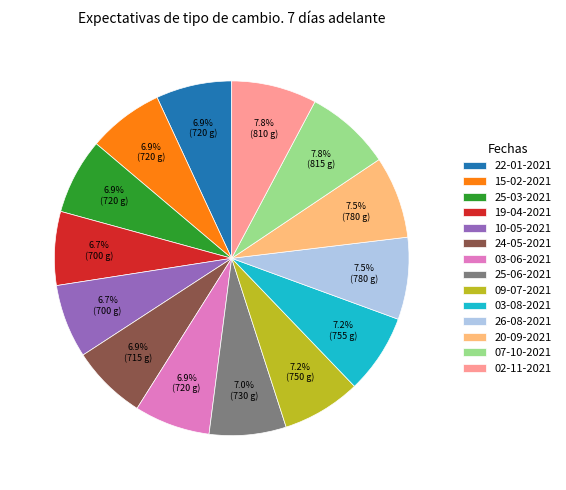

To the nearest percent, what percentage of the pie is 24-05-2021?

7%